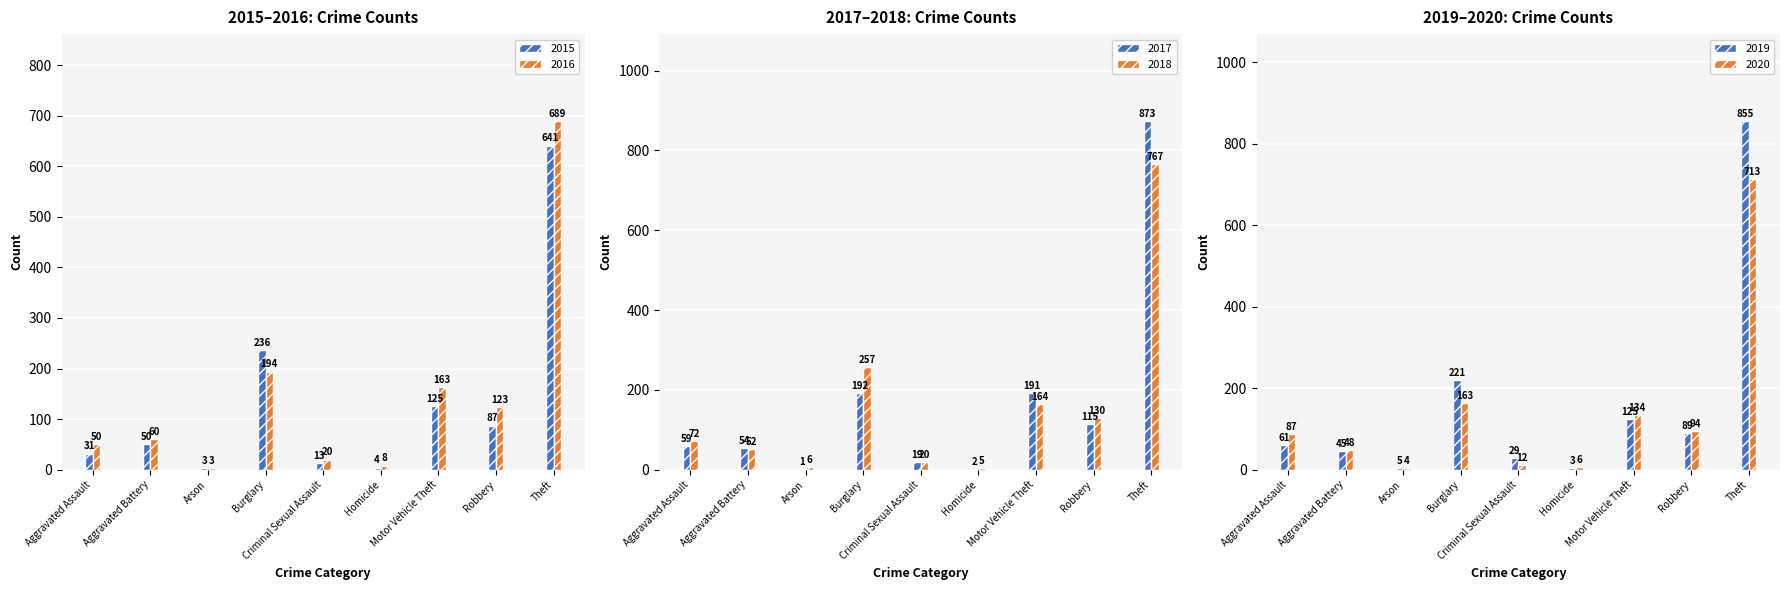

What is the label of the 3rd bar from the right?

Motor Vehicle Theft